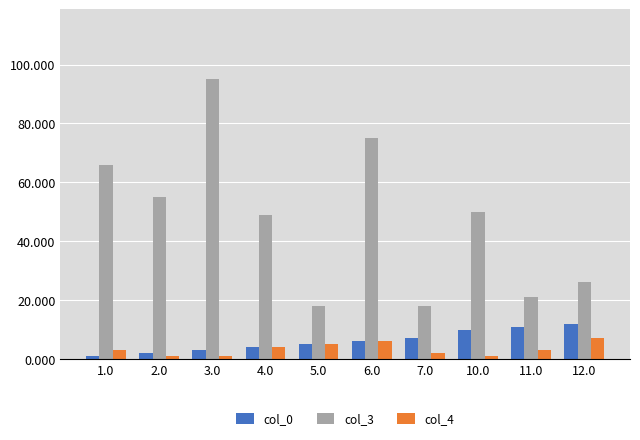

Where does the col_3 series first go above 50?

1.0